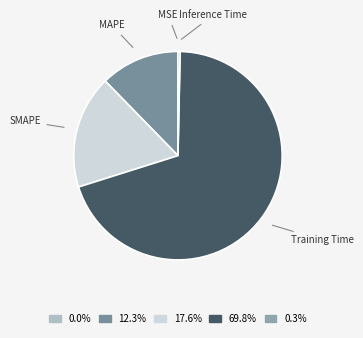

What is the largest slice in the pie chart?

Training Time